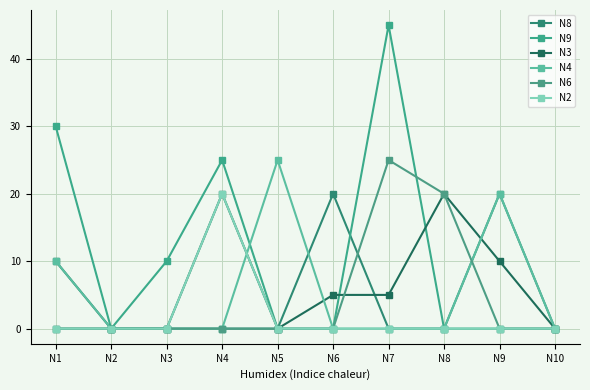

The N8 series shows 20 at N9. True or false?

True